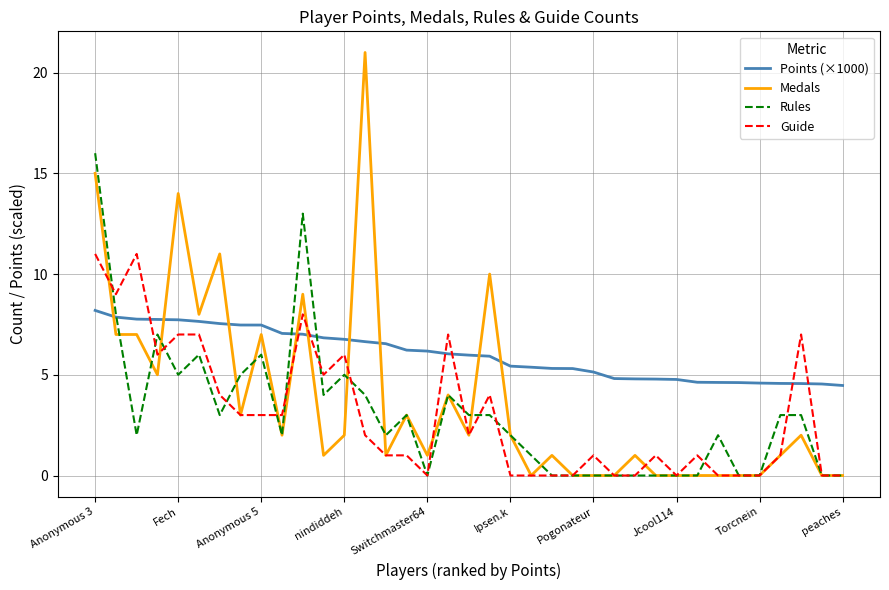

True or false: Guide has more than 0 interior local peaks.

True